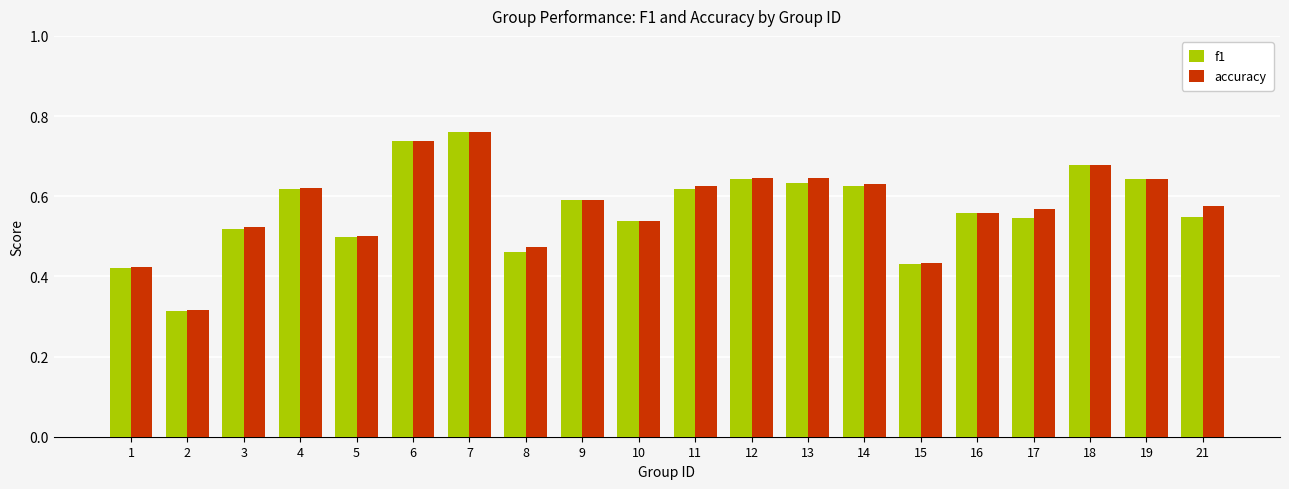

Does the chart contain any negative values?

No